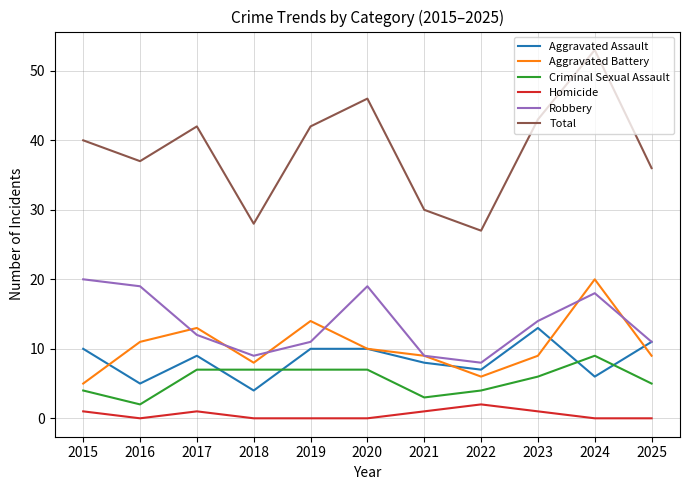

At which label does Total reach its minimum?

2022